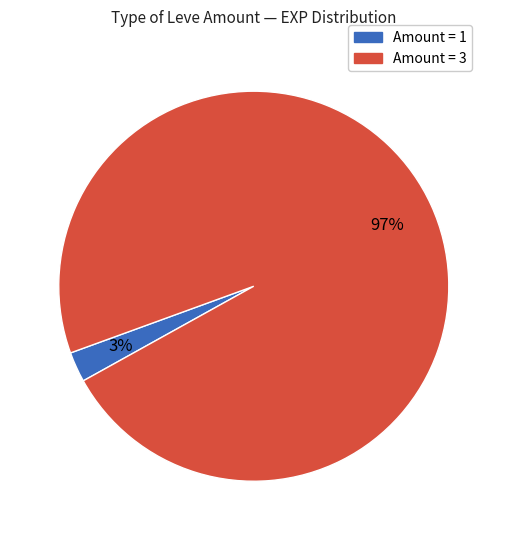

Is there a majority slice in this chart?

Yes